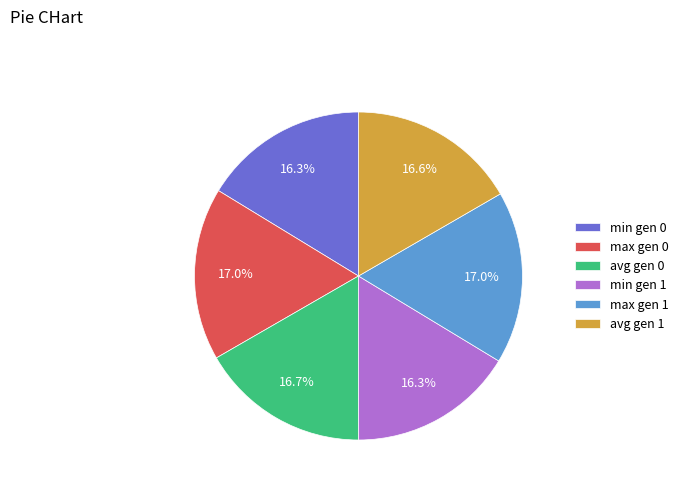

Is min gen 0 the majority of the pie?

No